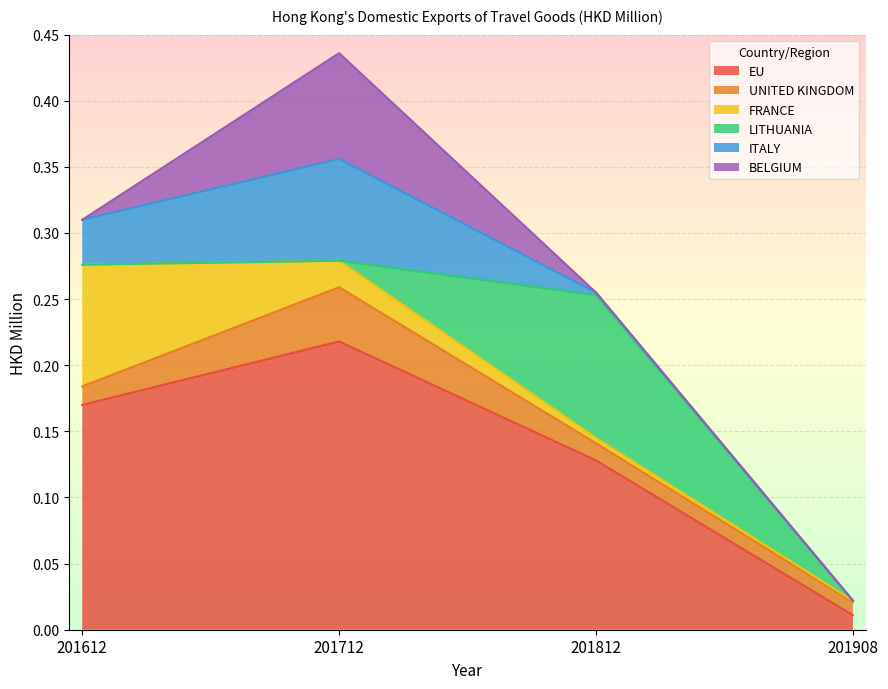

Where is UNITED KINGDOM nearest to the value 0?

201908